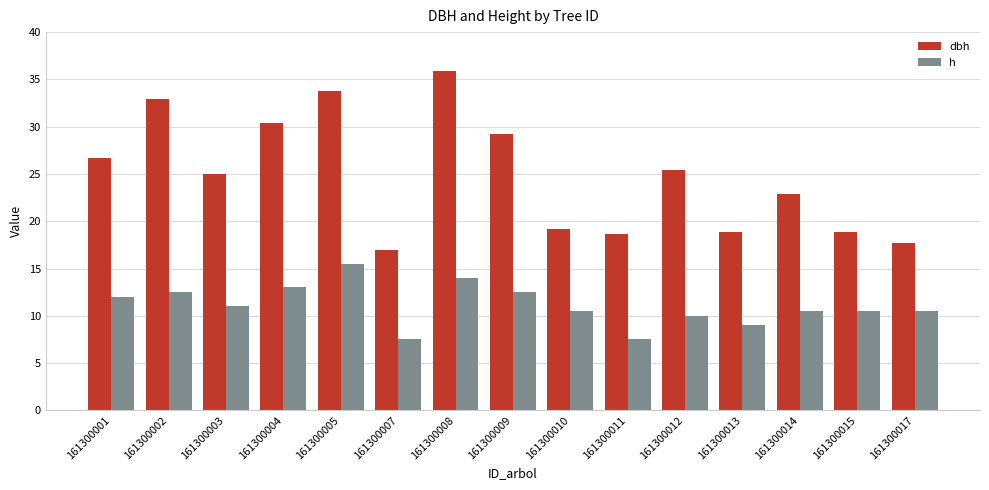

Which series has the widest spread of values?

dbh